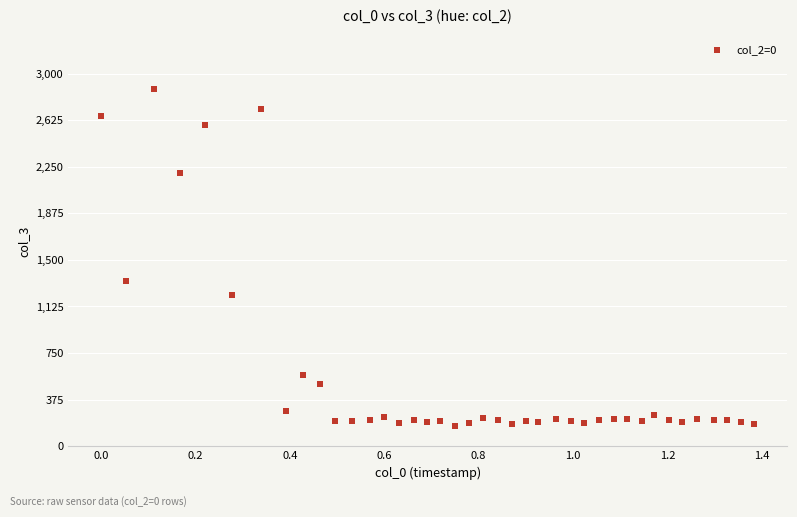

What is the range of X values (max minus min)?

1.4